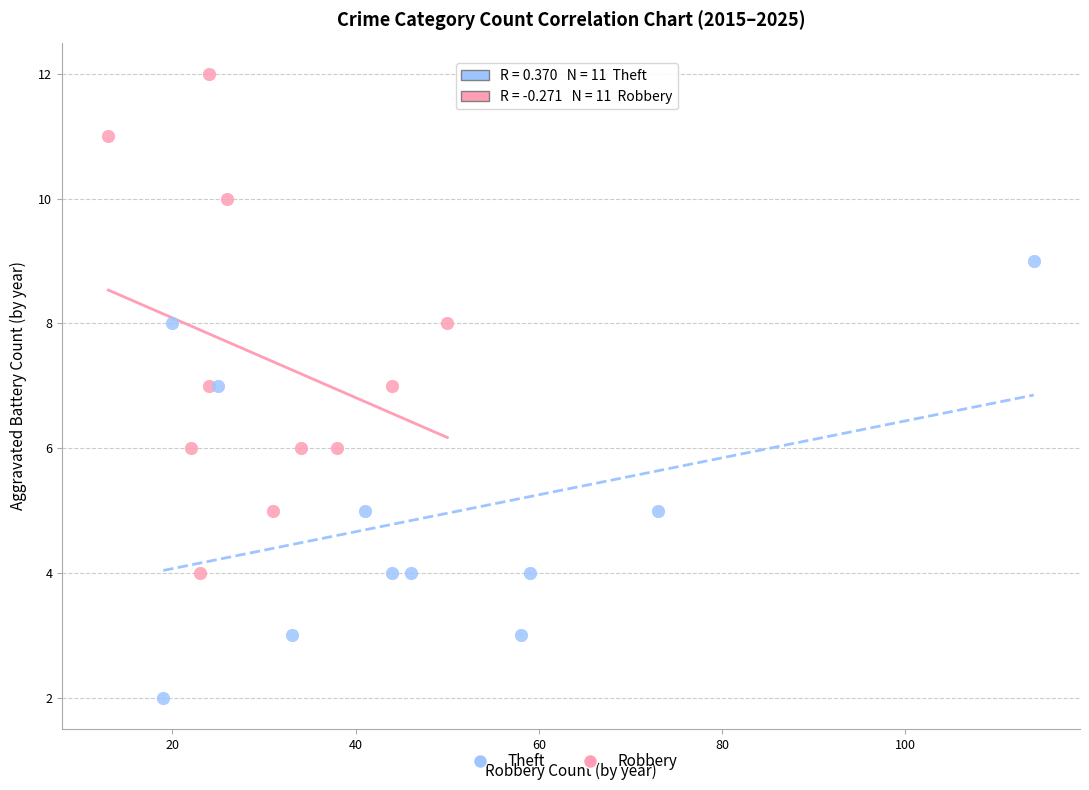

Which series contains the highest Y value?

Robbery